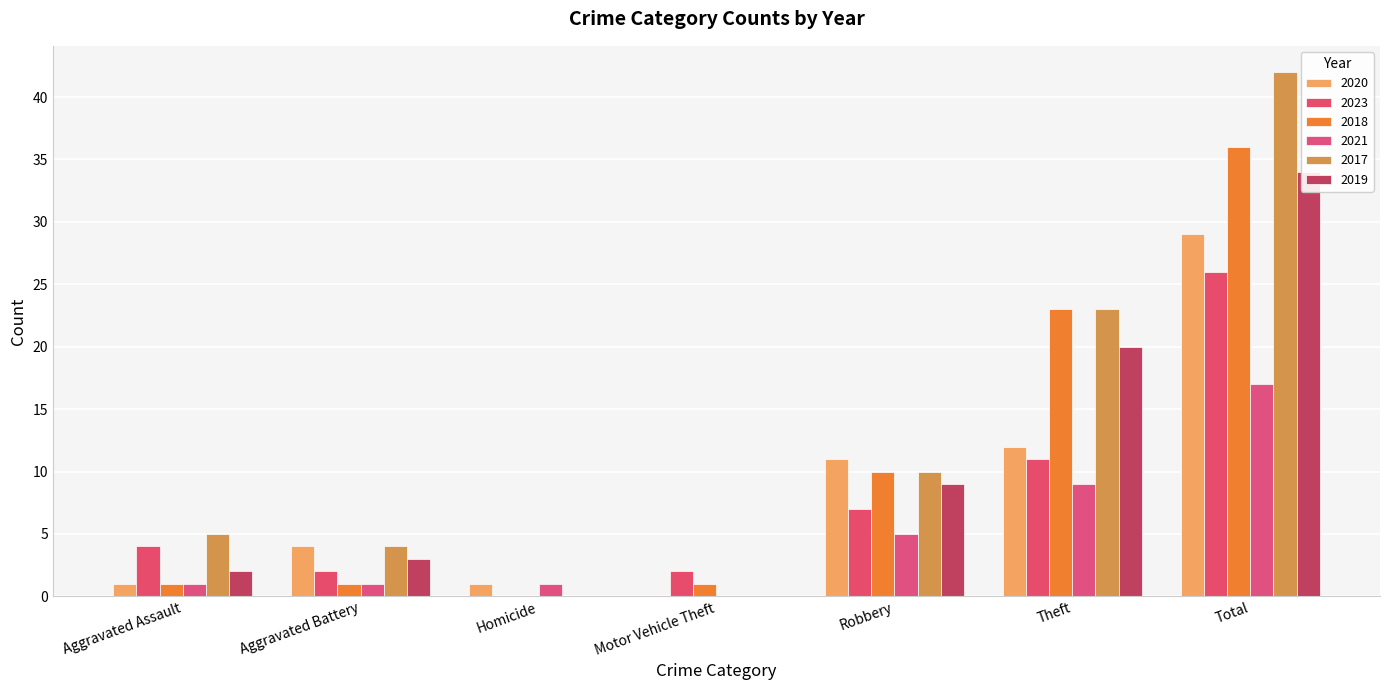

The value of 2020 at Aggravated Battery is 4. True or false?

True